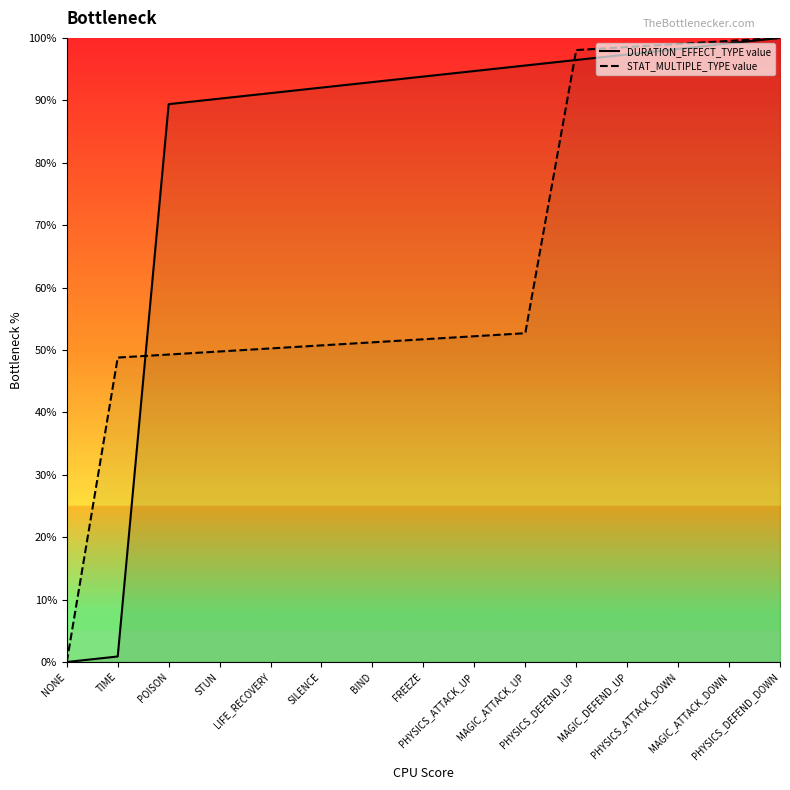

What value does the STAT_MULTIPLE_TYPE value series have at MAGIC_ATTACK_UP?

52.7